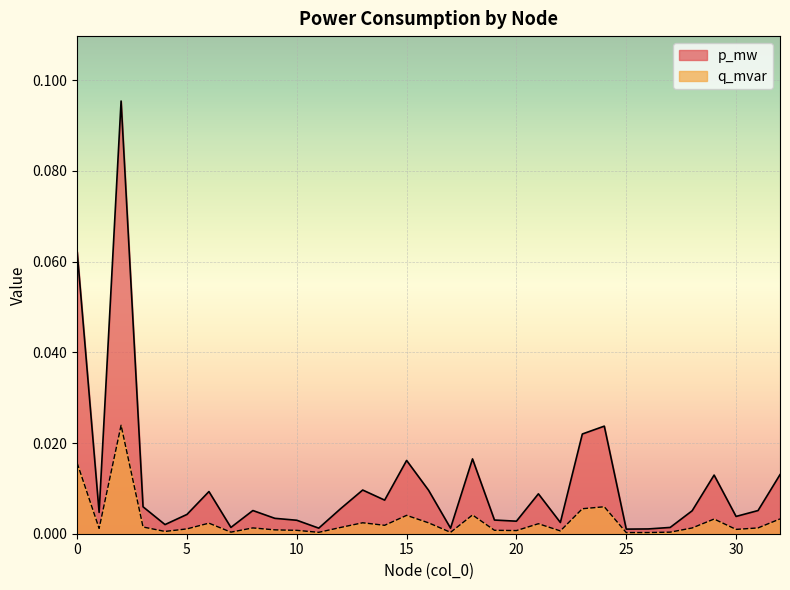

Where is q_mvar nearest to the value 0?

25